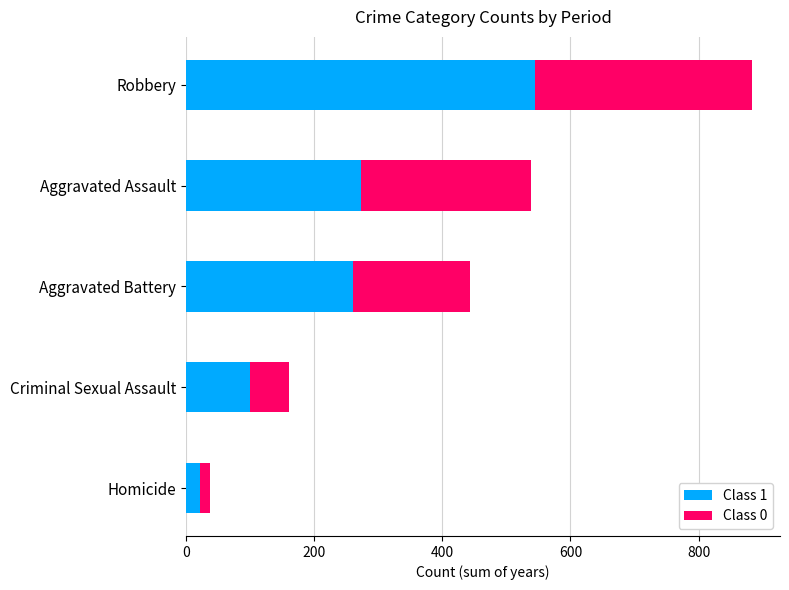

At which category is the sum across all series the highest?

Robbery